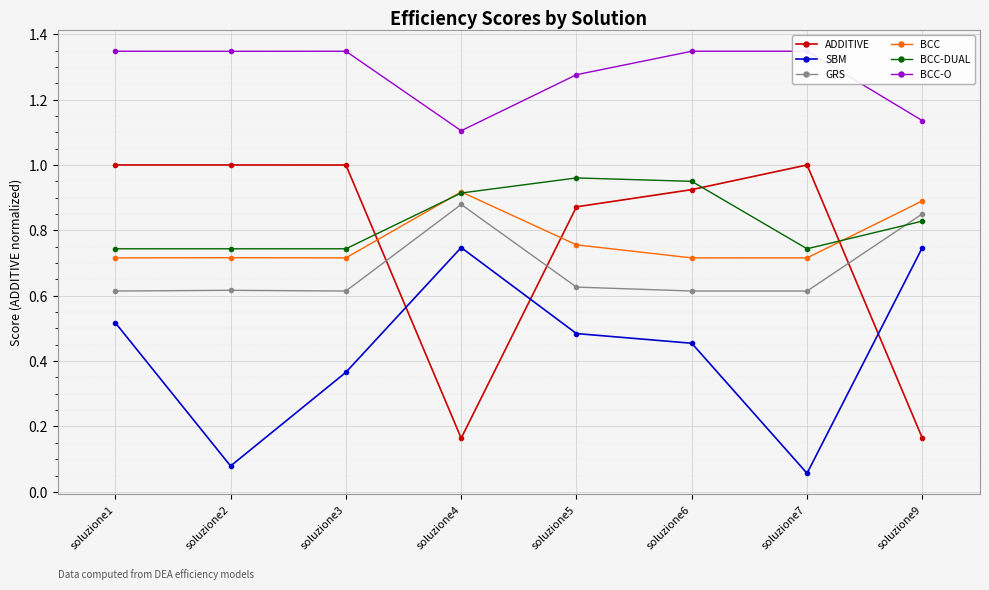

Is the value of SBM at soluzione3 greater than the value of ADDITIVE at soluzione5?

No